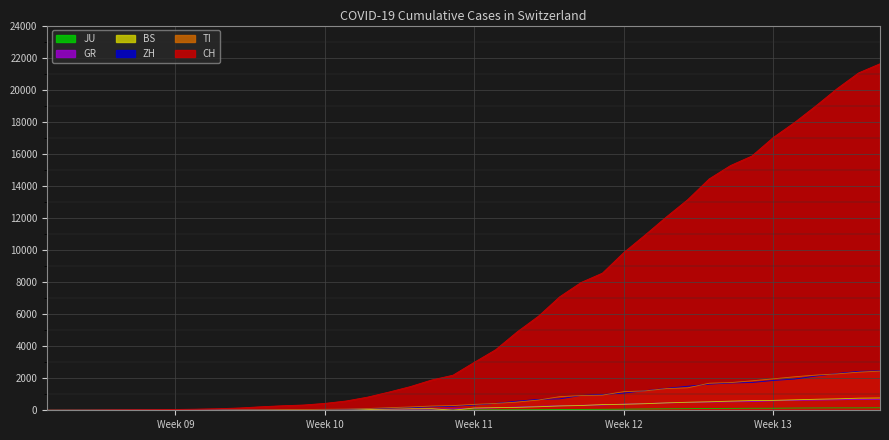

How many data points in GR are less than 118?

20